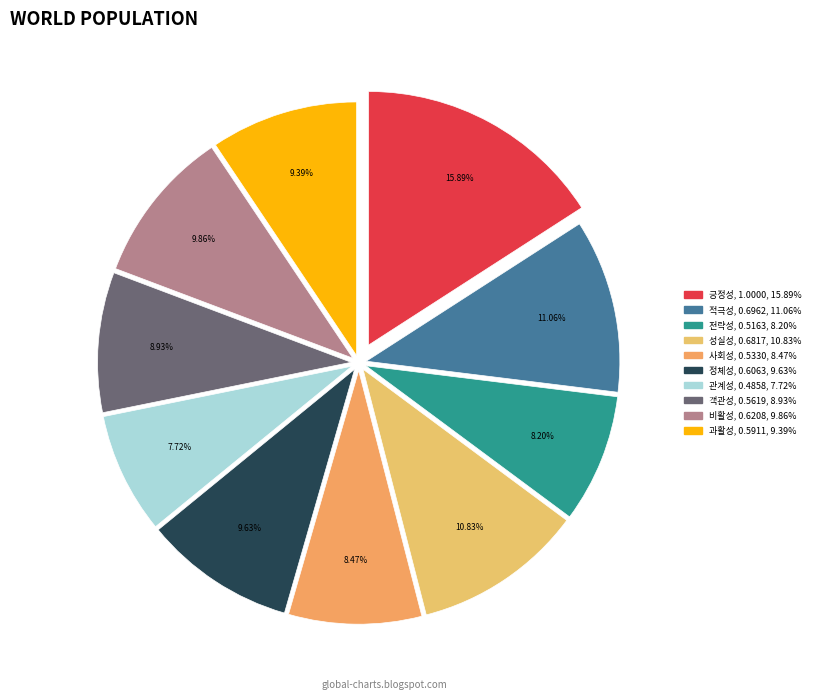

How many slices are in this pie chart?

10